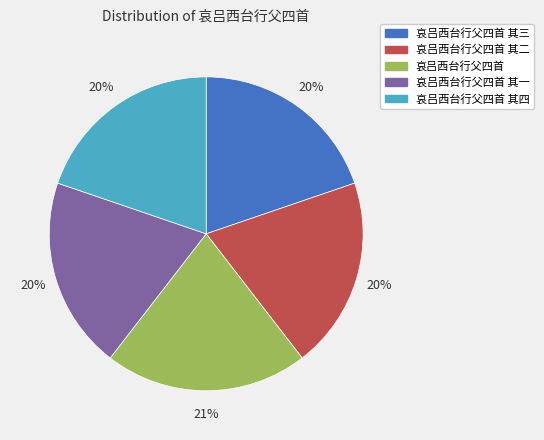

The 哀吕西台行父四首 其三 slice represents 20% of the pie. True or false?

True